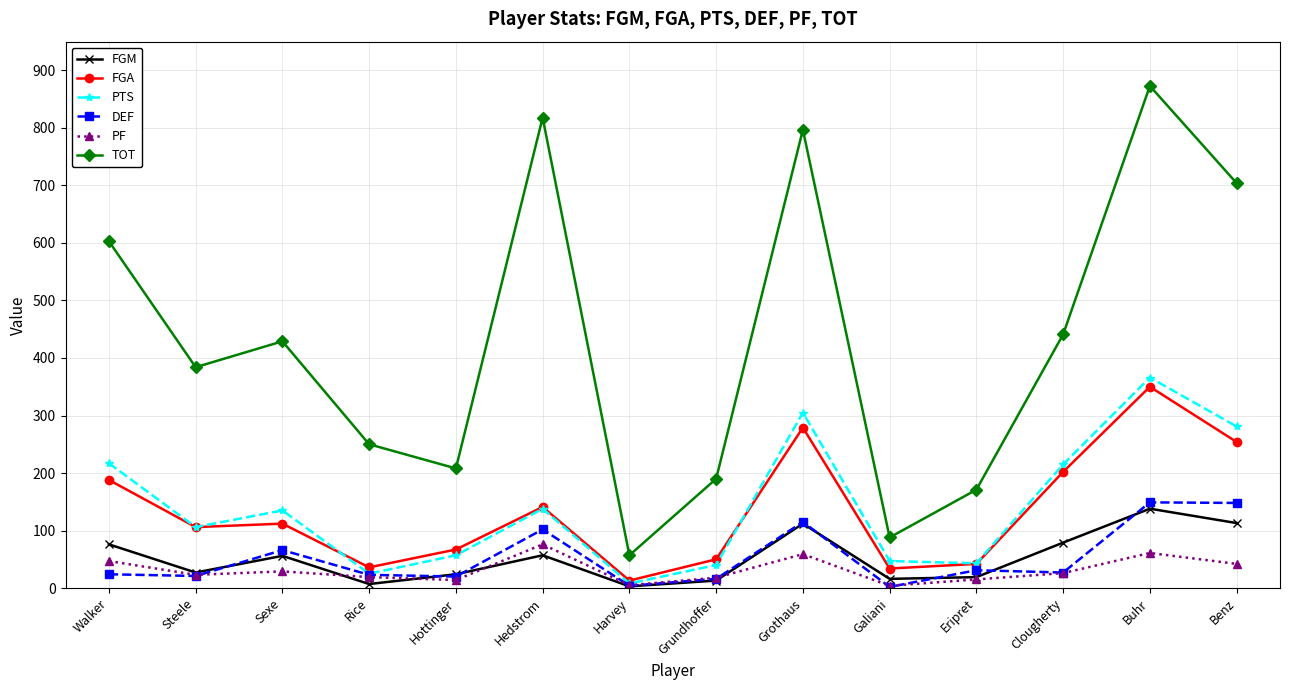

The value of FGA at Steele is 106. True or false?

True